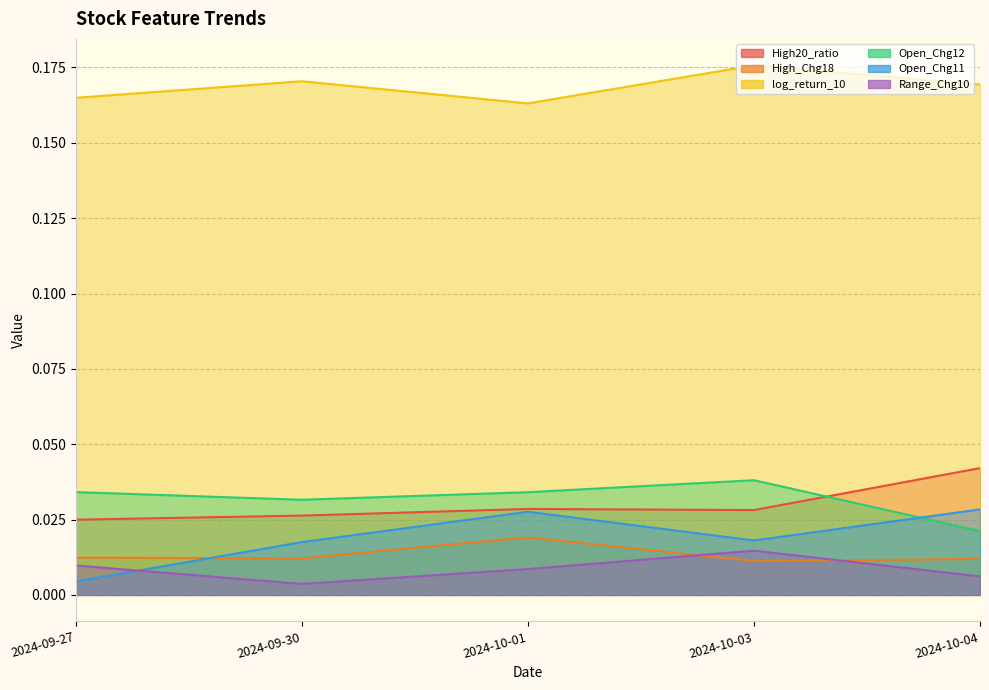

The High_Chg18 series shows 0.0 at 2024-10-04. True or false?

False